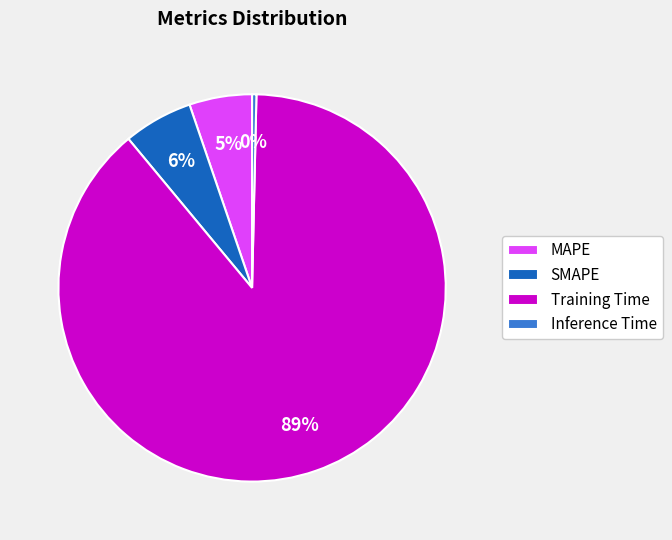

What is the largest slice in the pie chart?

Training Time